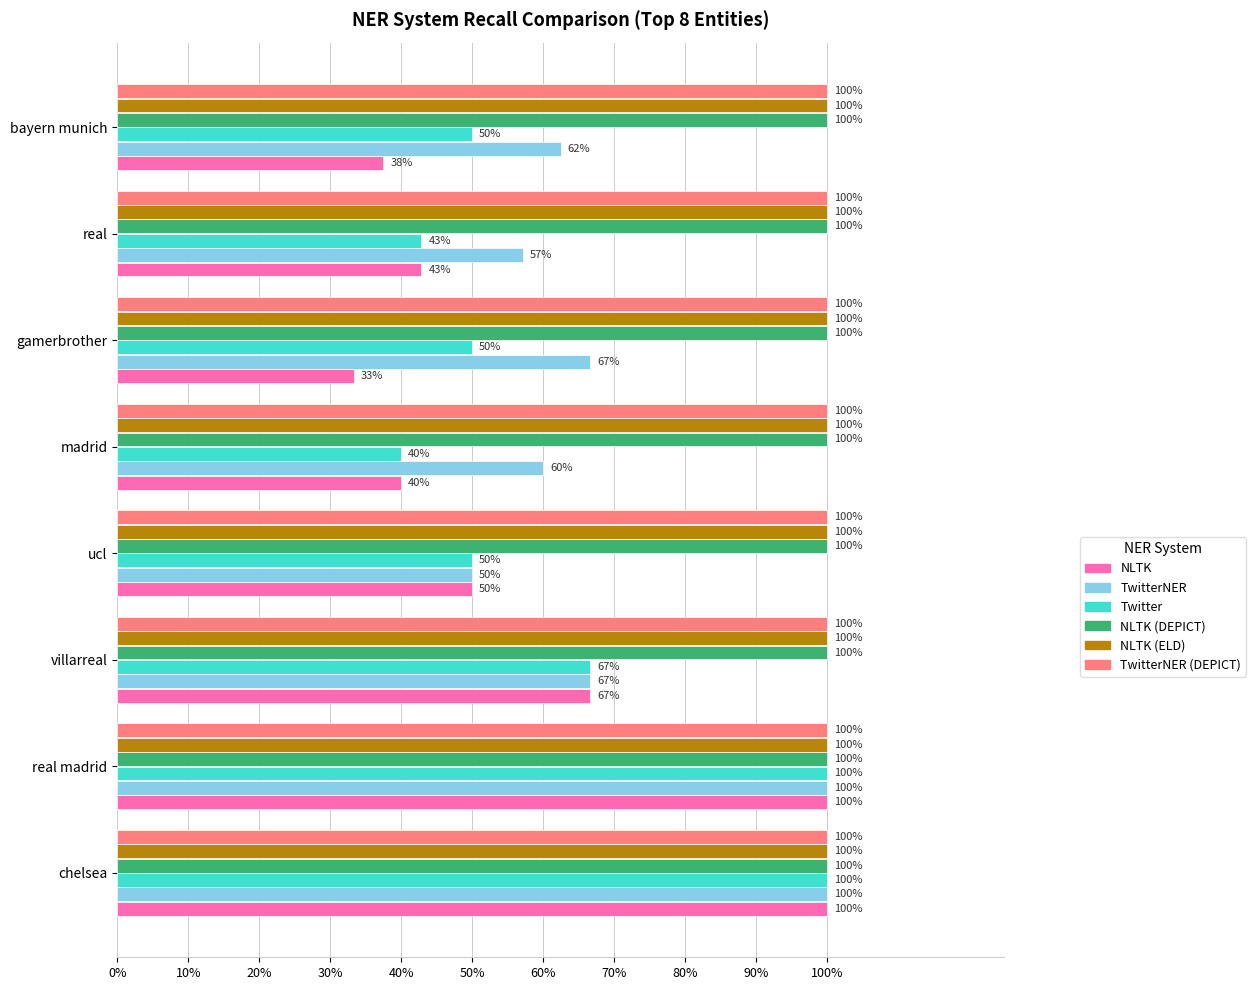

What are all the series names shown in the legend?

NLTK, TwitterNER, Twitter, NLTK (DEPICT), NLTK (ELD), TwitterNER (DEPICT)